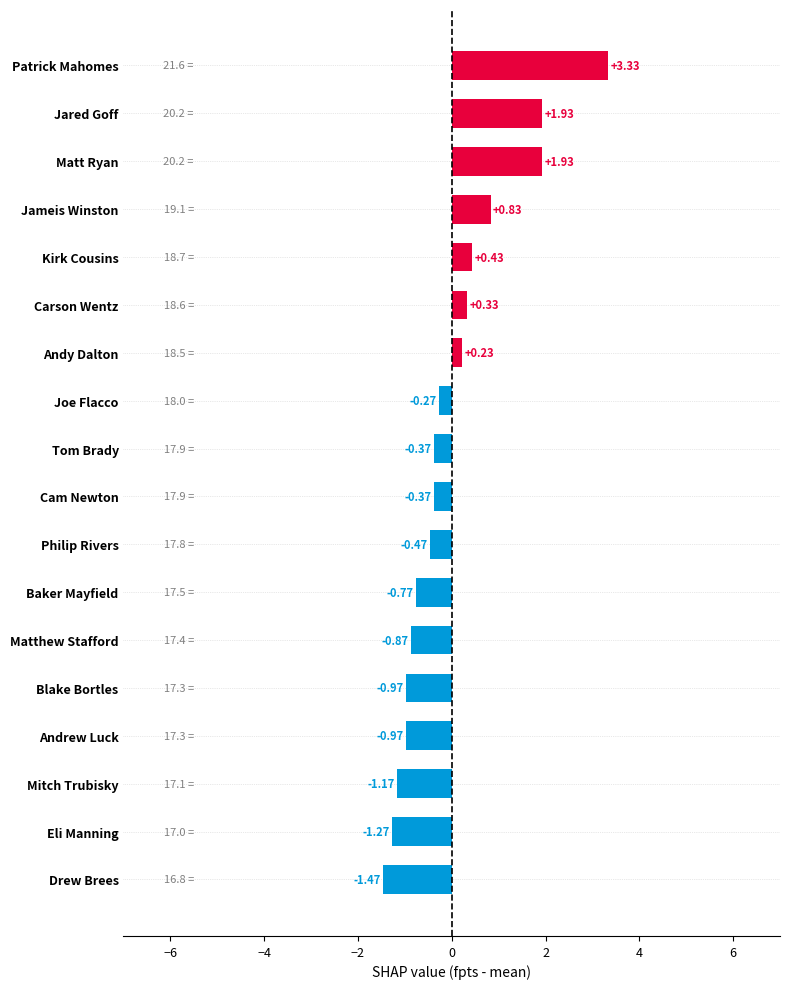

Where is the data nearest to the value 0?

Andy Dalton